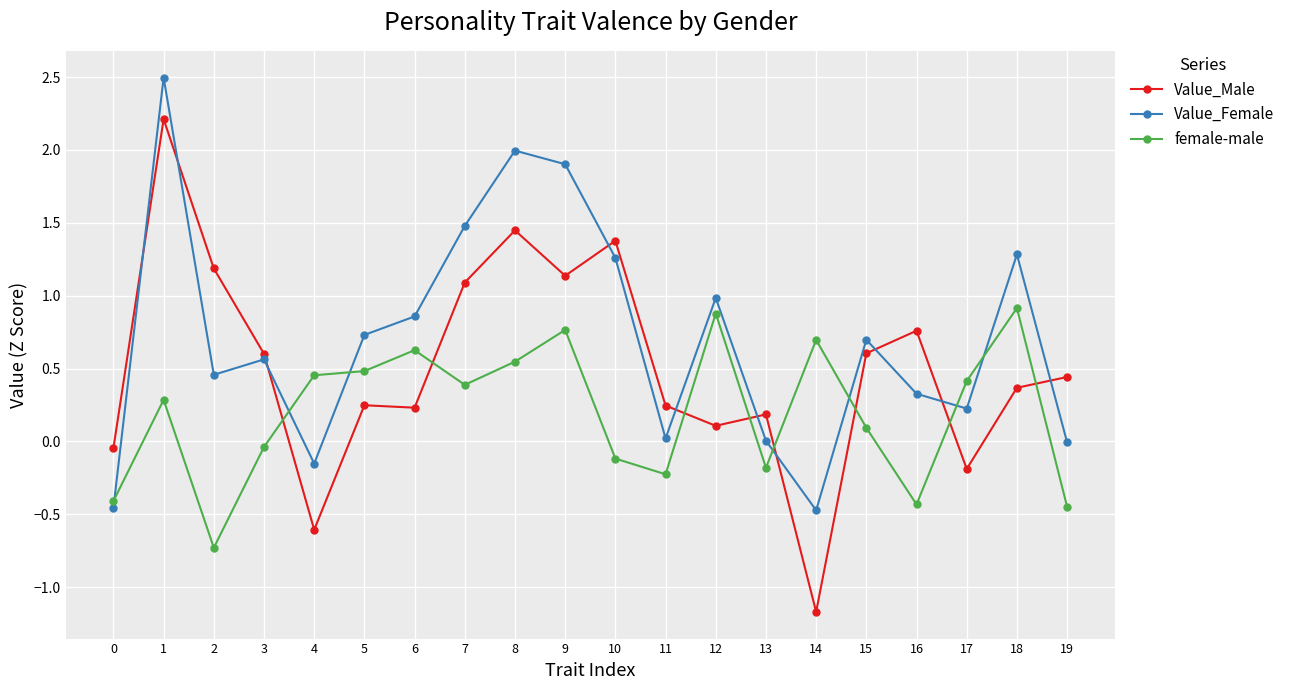

How many lines are shown in the chart?

3